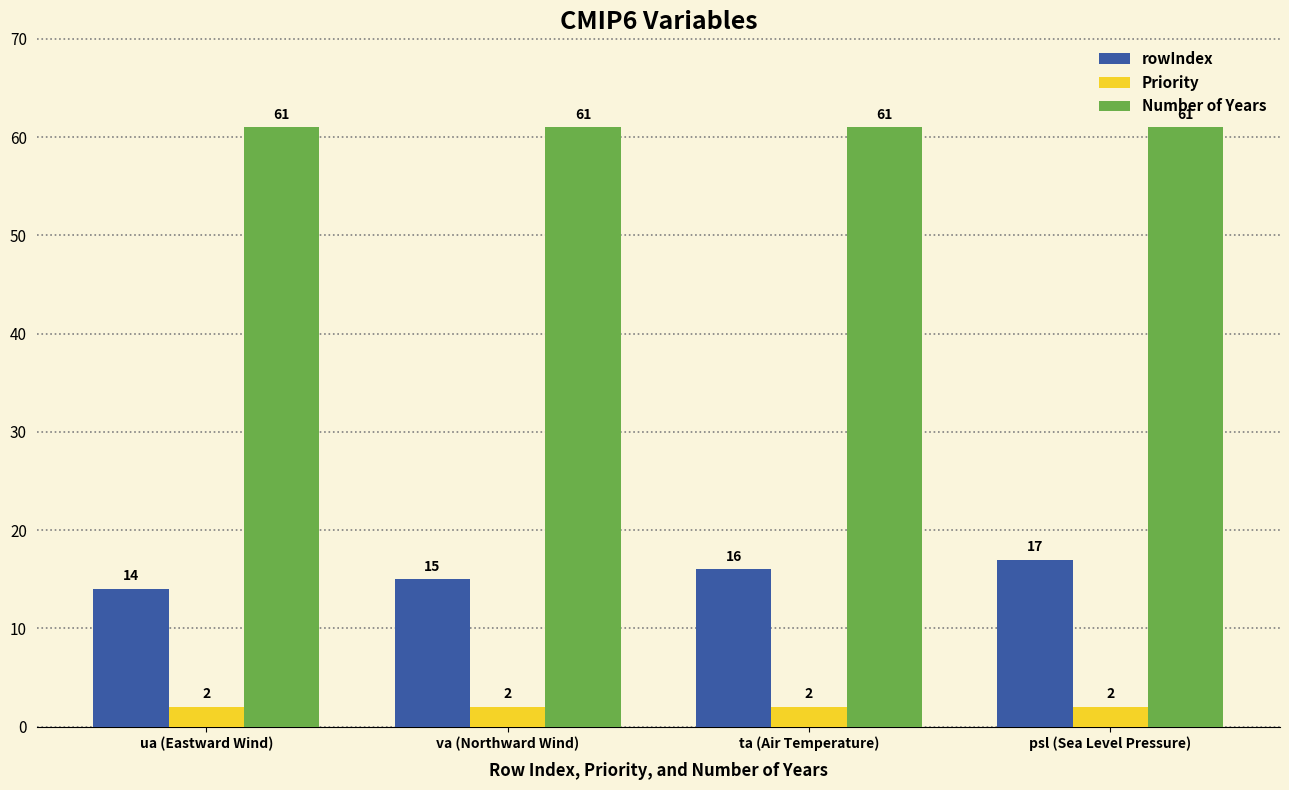

Read the rowIndex value at ta (Air Temperature).

16